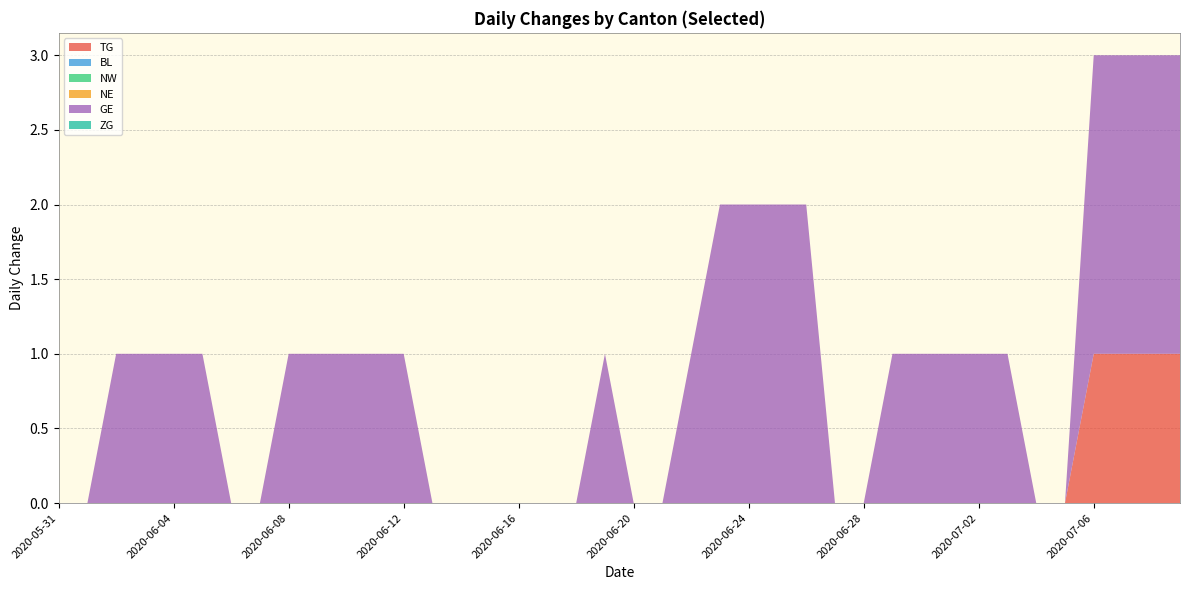

Reading right to left, what are all the values shown in this chart?

TG: 1	1	1	1	0	0	0	0	0	0	0	0	0	0	0	0	0	0	0	0	0	0	0	0	0	0	0	0	0	0	0	0	0	0	0	0	0	0	0	0
BL: 0	0	0	0	0	0	0	0	0	0	0	0	0	0	0	0	0	0	0	0	0	0	0	0	0	0	0	0	0	0	0	0	0	0	0	0	0	0	0	0
NW: 0	0	0	0	0	0	0	0	0	0	0	0	0	0	0	0	0	0	0	0	0	0	0	0	0	0	0	0	0	0	0	0	0	0	0	0	0	0	0	0
NE: 0	0	0	0	0	0	0	0	0	0	0	0	0	0	0	0	0	0	0	0	0	0	0	0	0	0	0	0	0	0	0	0	0	0	0	0	0	0	0	0
GE: 2	2	2	2	0	0	1	1	1	1	1	0	0	2	2	2	2	1	0	0	1	0	0	0	0	0	0	1	1	1	1	1	0	0	1	1	1	1	0	0
ZG: 0	0	0	0	0	0	0	0	0	0	0	0	0	0	0	0	0	0	0	0	0	0	0	0	0	0	0	0	0	0	0	0	0	0	0	0	0	0	0	0